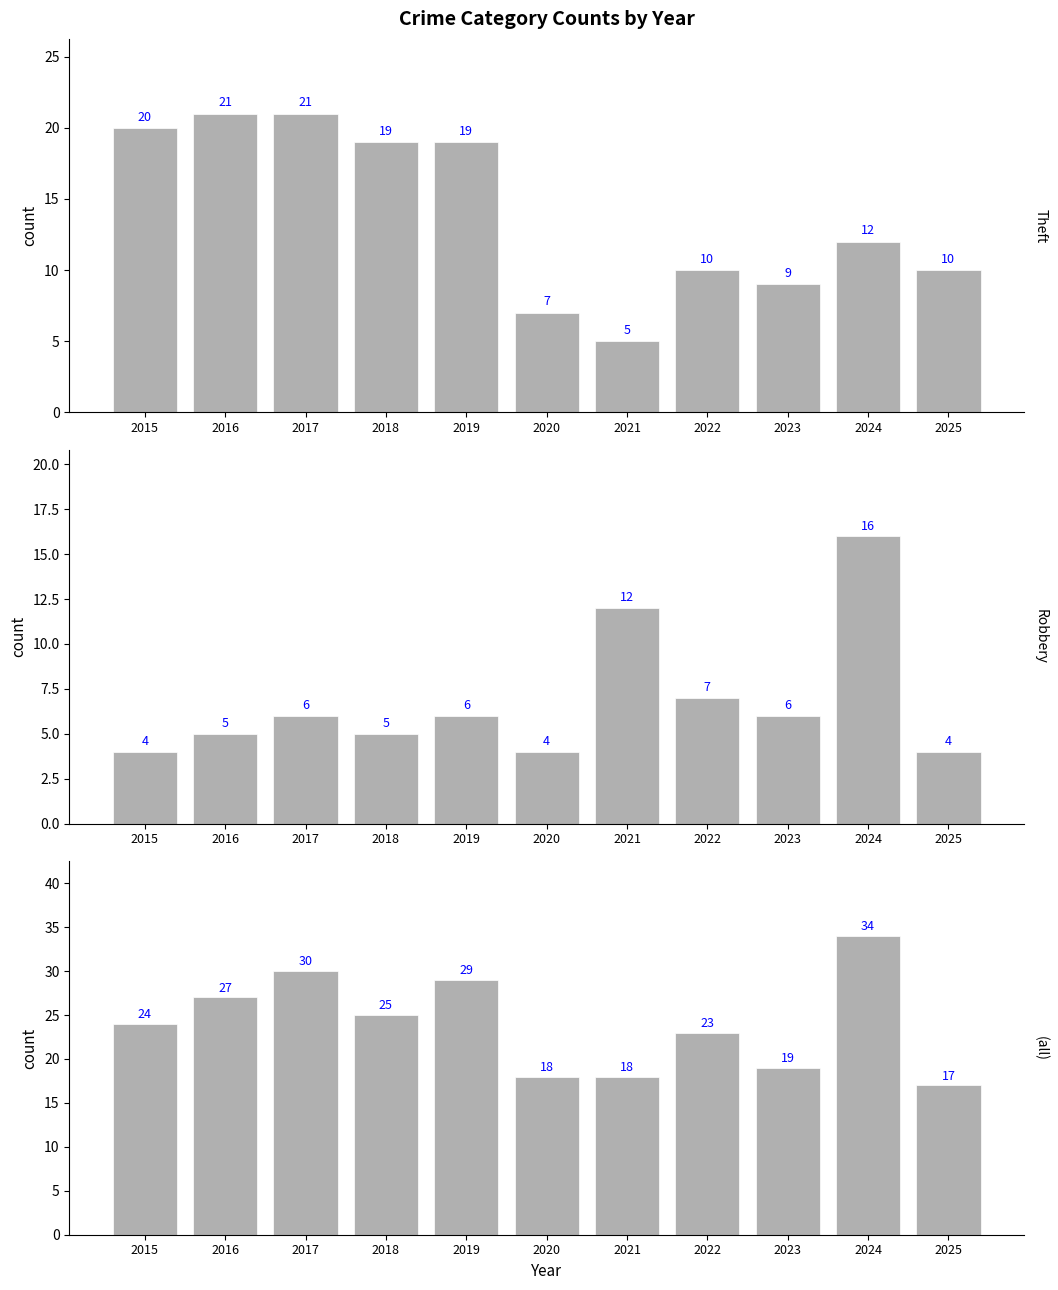

At which label does Total reach its peak?

2024